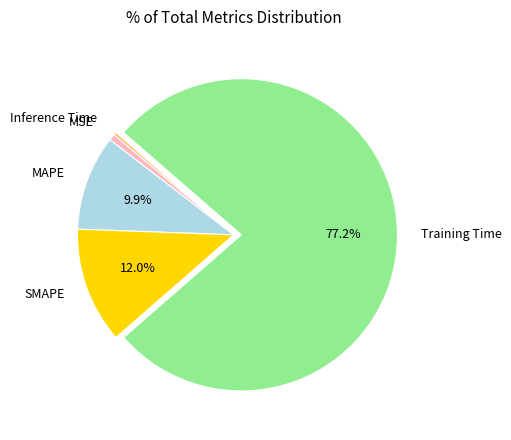

True or false: Training Time accounts for 77% of the total.

True